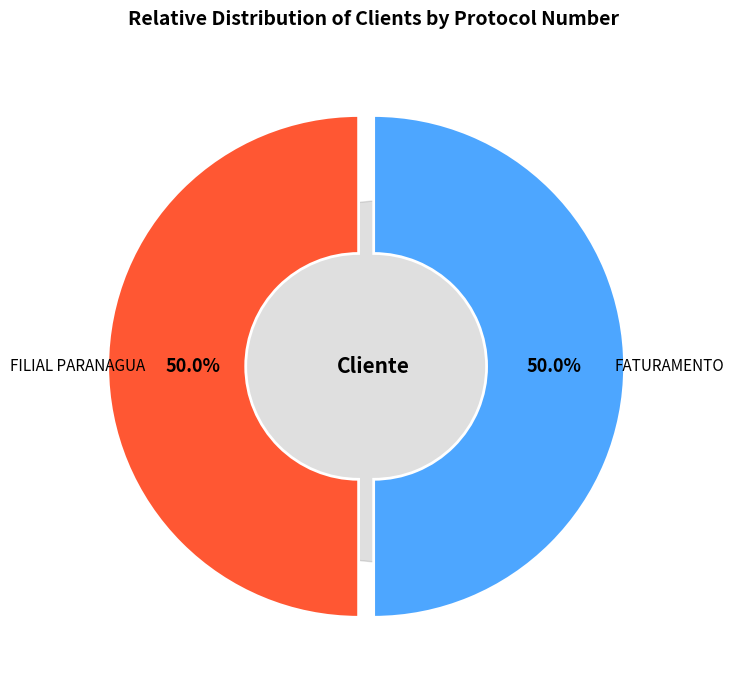

Which category has the smallest portion of the pie?

FILIAL PARANAGUA